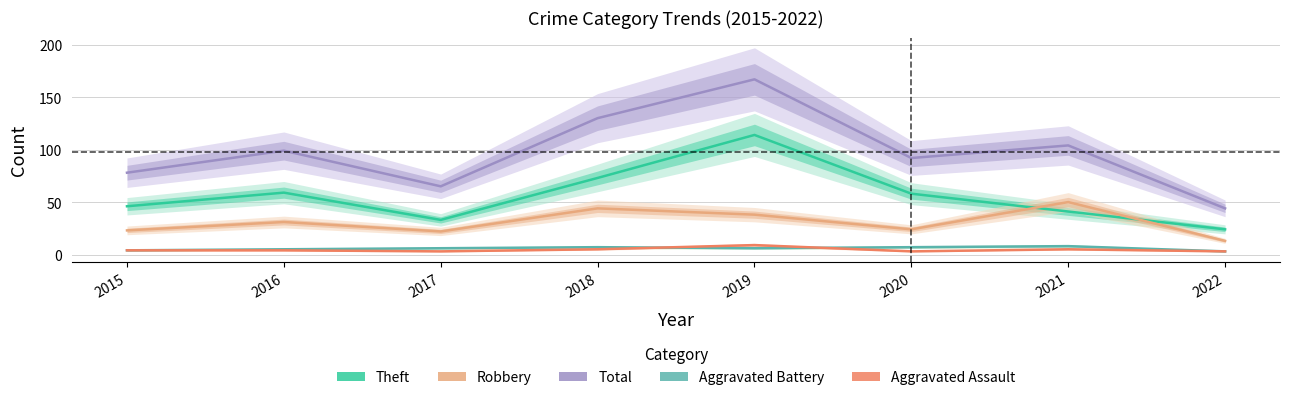

Between which two adjacent categories do Robbery and Theft first intersect?

2020 and 2021